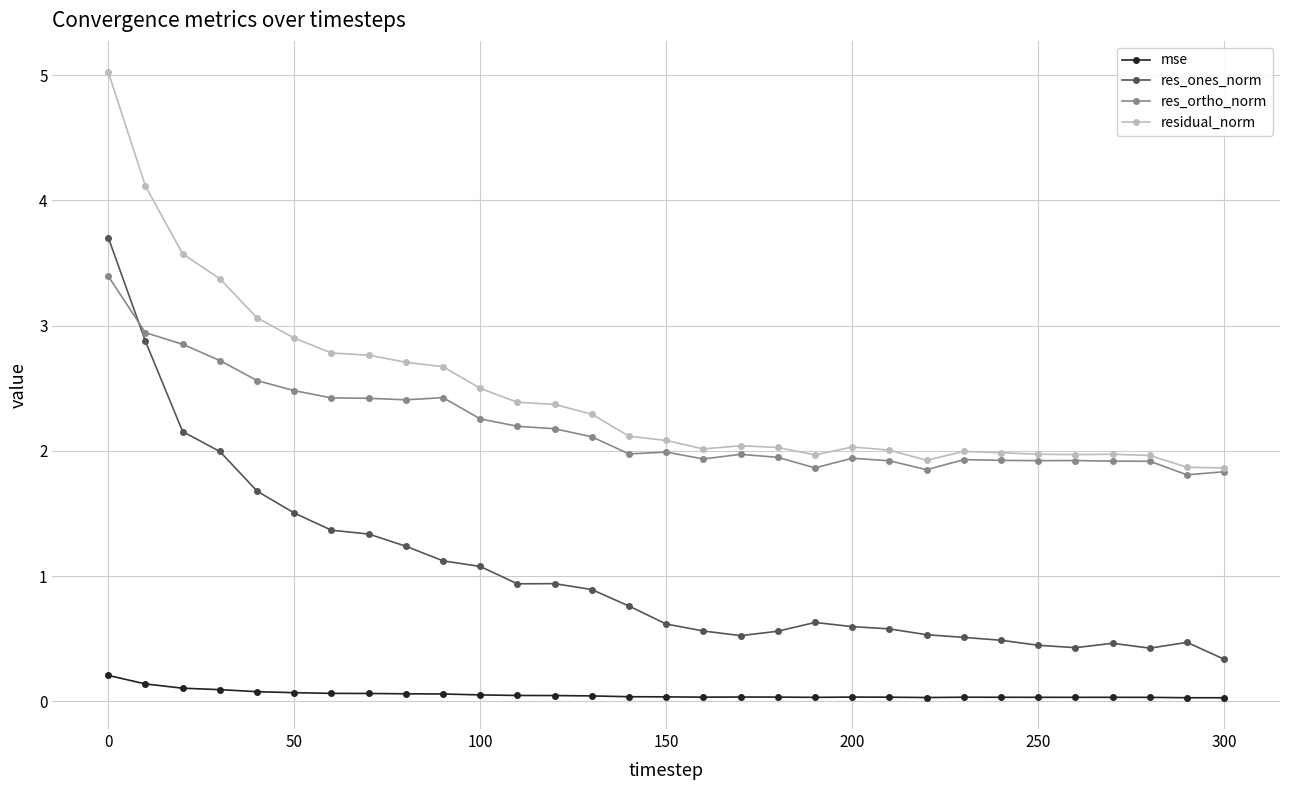

Which series has the largest total across all categories?

residual_norm